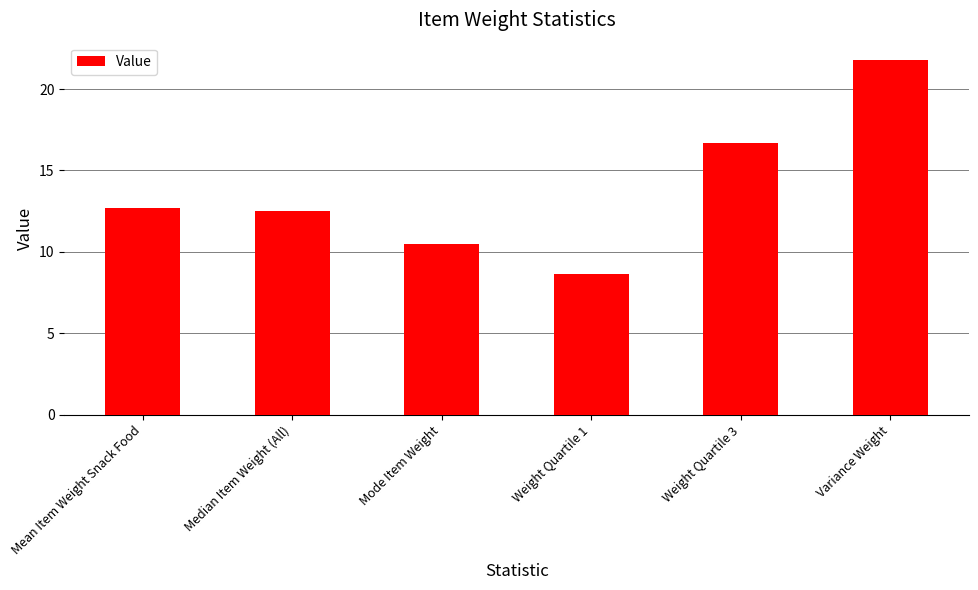

The value at Mode Item Weight is 17.4. True or false?

False